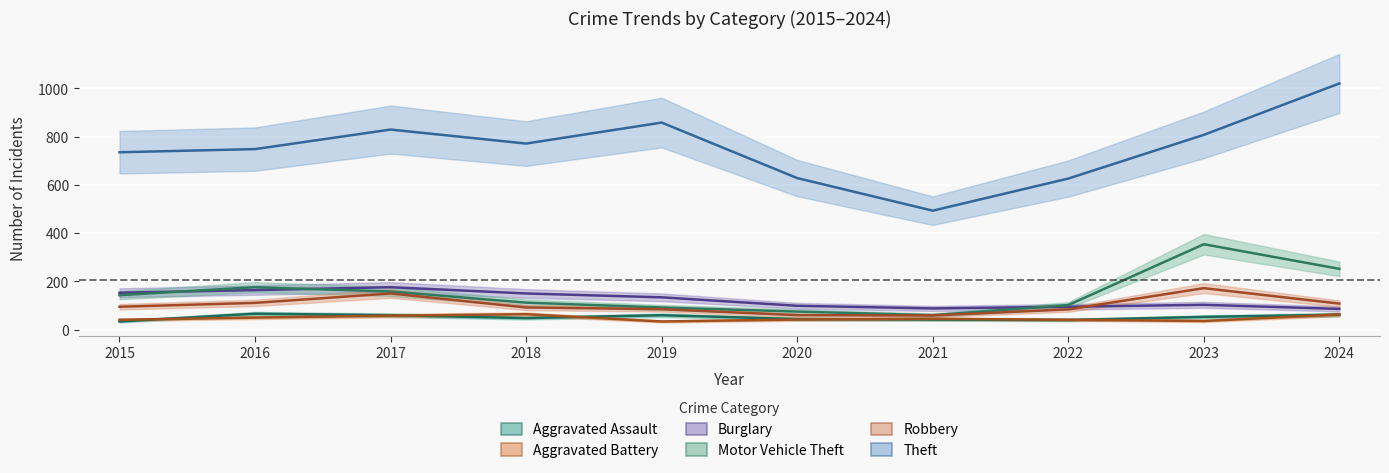

How many values in the Burglary series exceed 134?

4